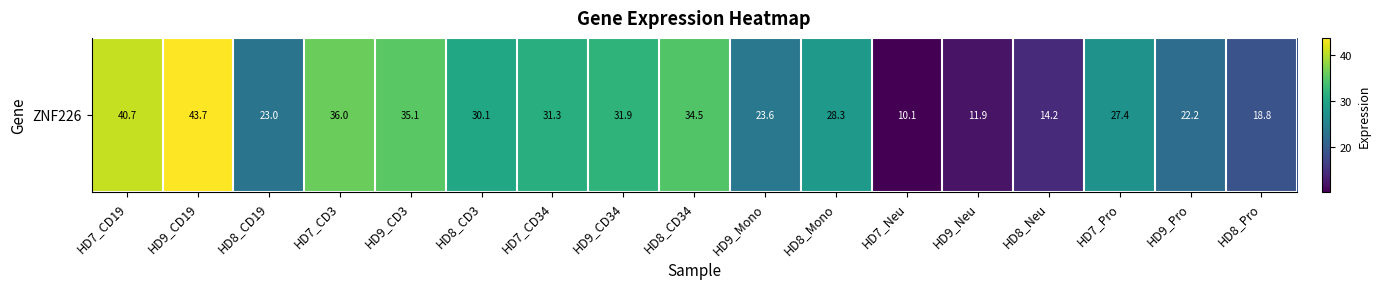

At which label is the value closest to 26?

HD7_Pro